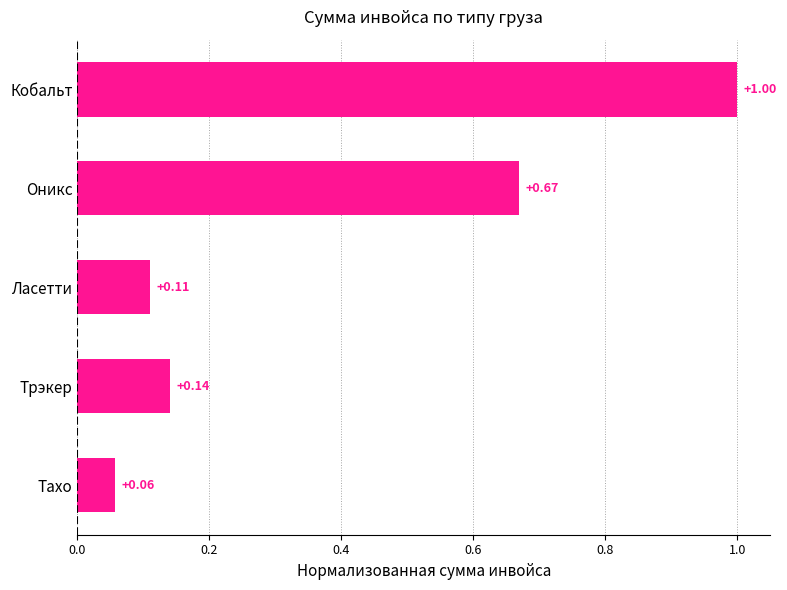

At which category does the chart reach its minimum across all series?

Тахо